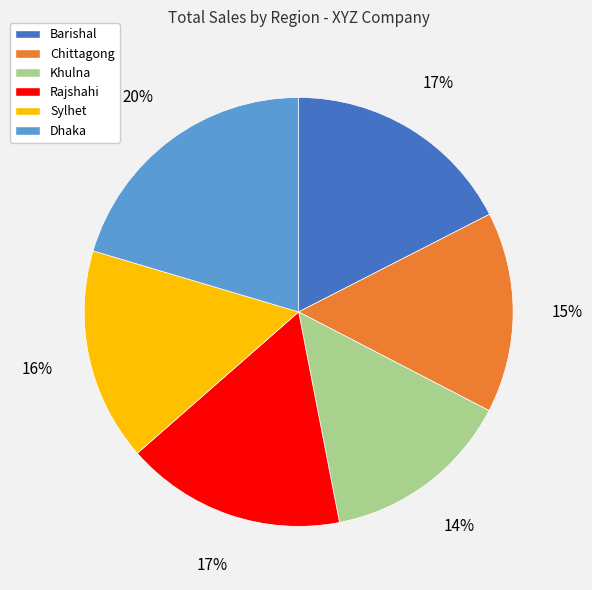

Combined, do Sylhet and Rajshahi account for over 50%?

No